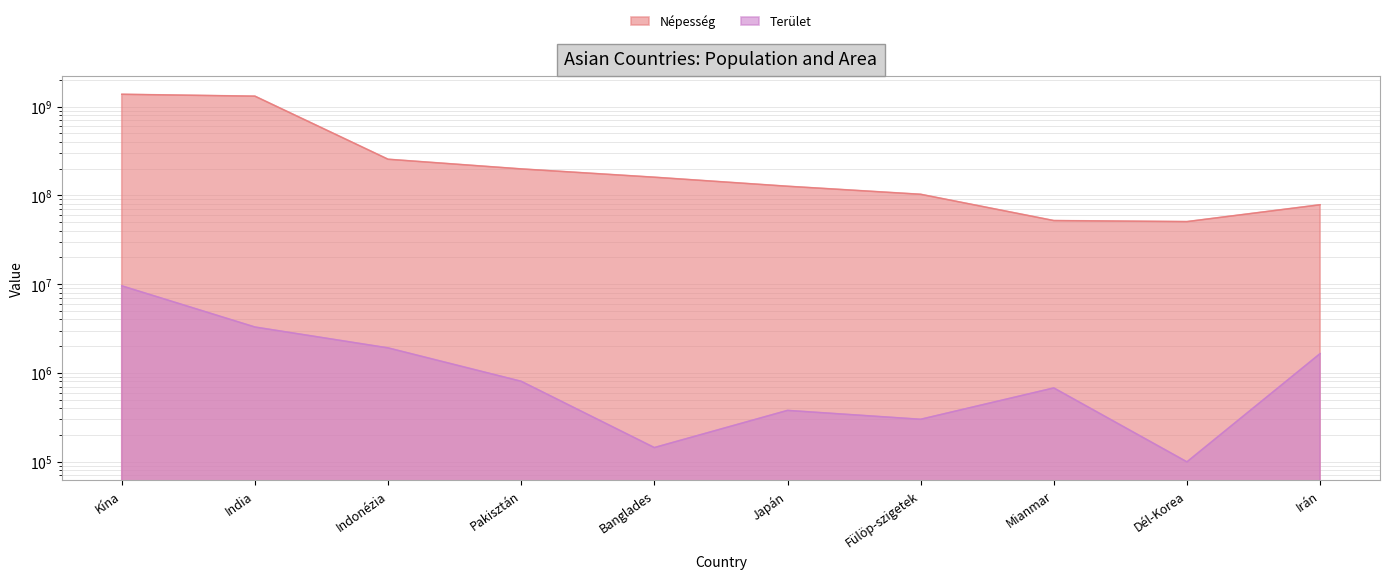

What is the spread (max minus min) of values at Japán?

126522165